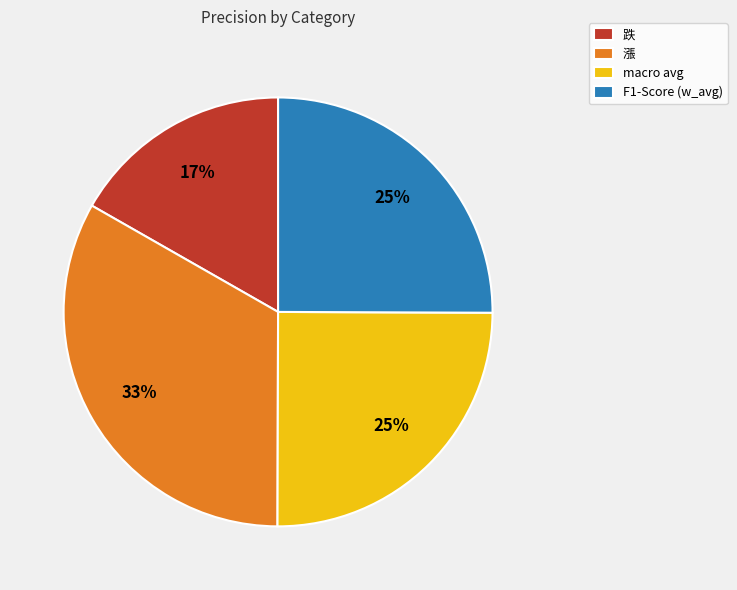

To the nearest percent, what portion does F1-Score (w_avg) represent?

25%